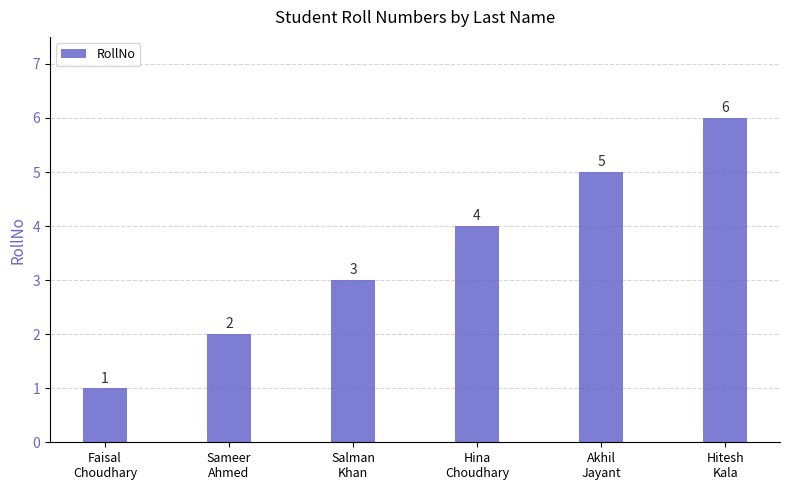

Approximately how many times larger is the value at Faisal
Choudhary compared to Sameer
Ahmed?

0.5